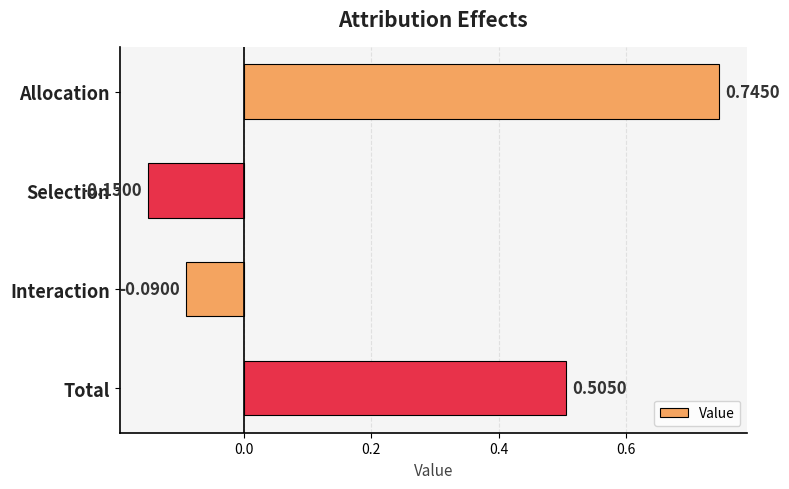

At which label is the value closest to 0?

Interaction